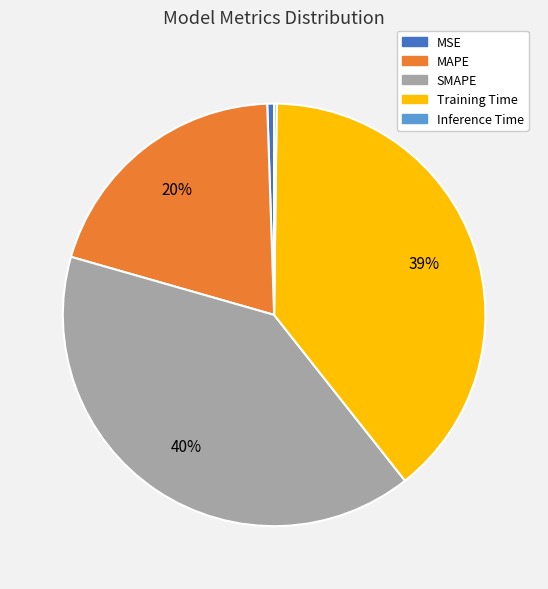

Is it true that MSE is 10% of the pie?

False